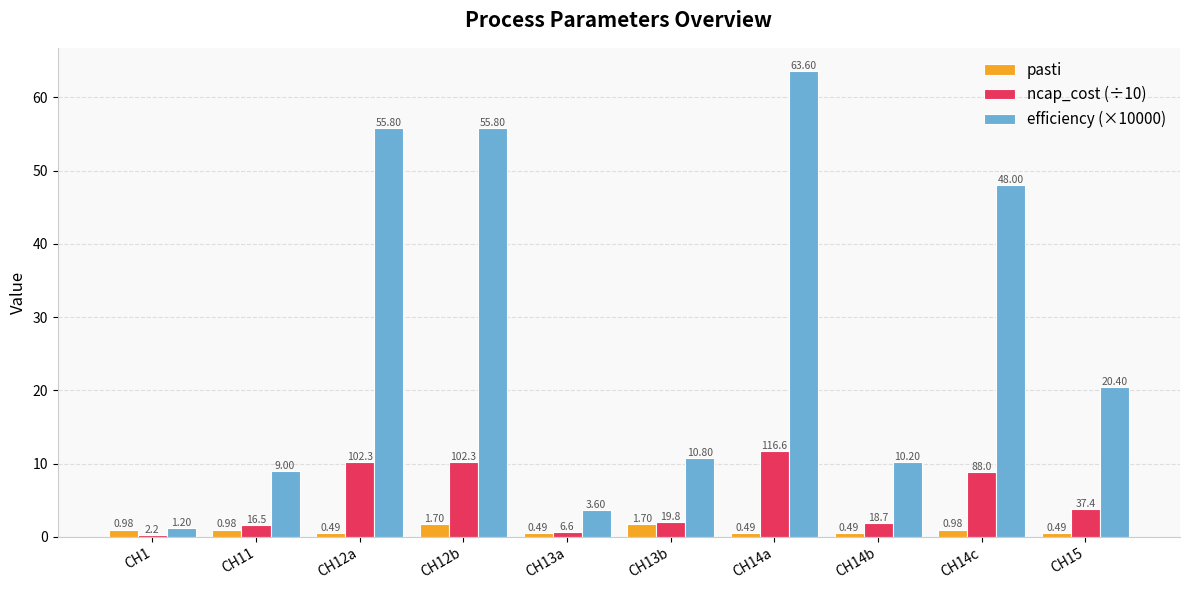

Which series has the largest range (max minus min)?

efficiency (×10000)